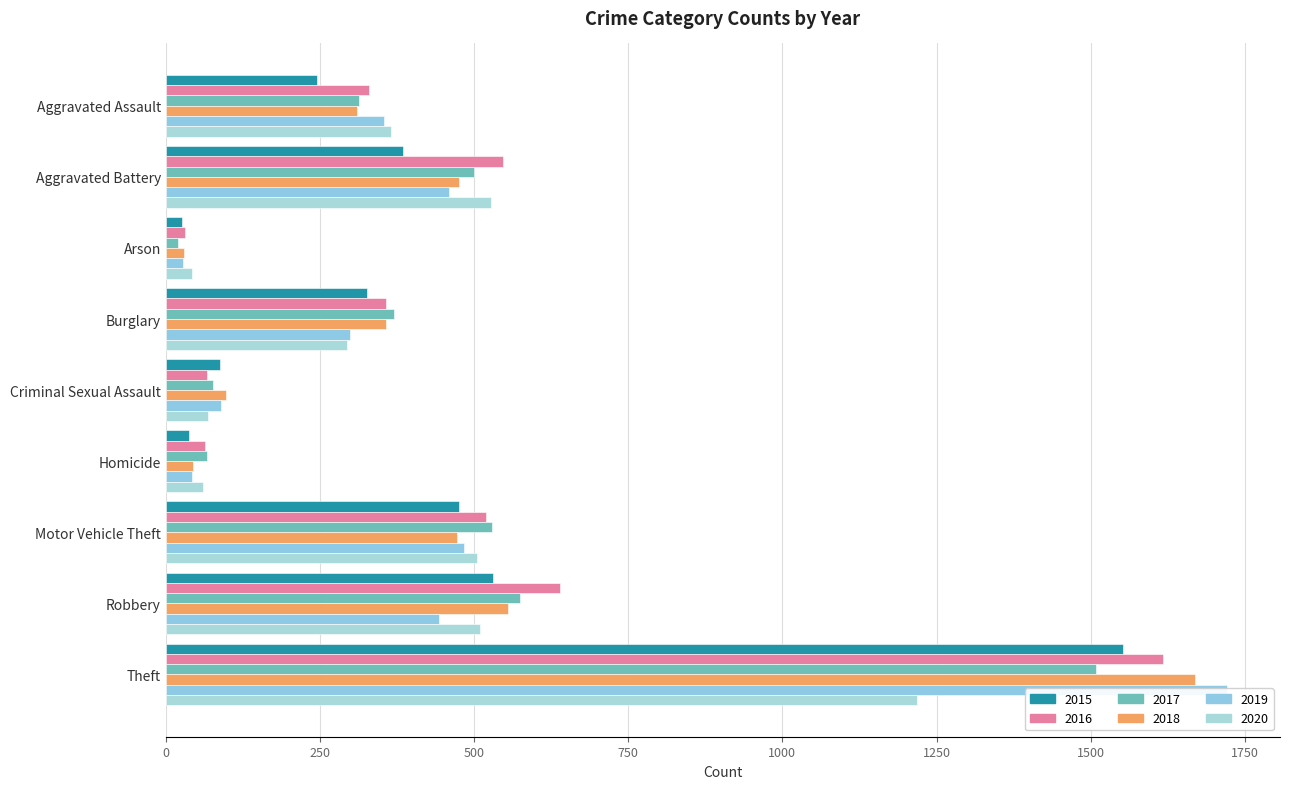

How many data points in 2016 are above 357?

4